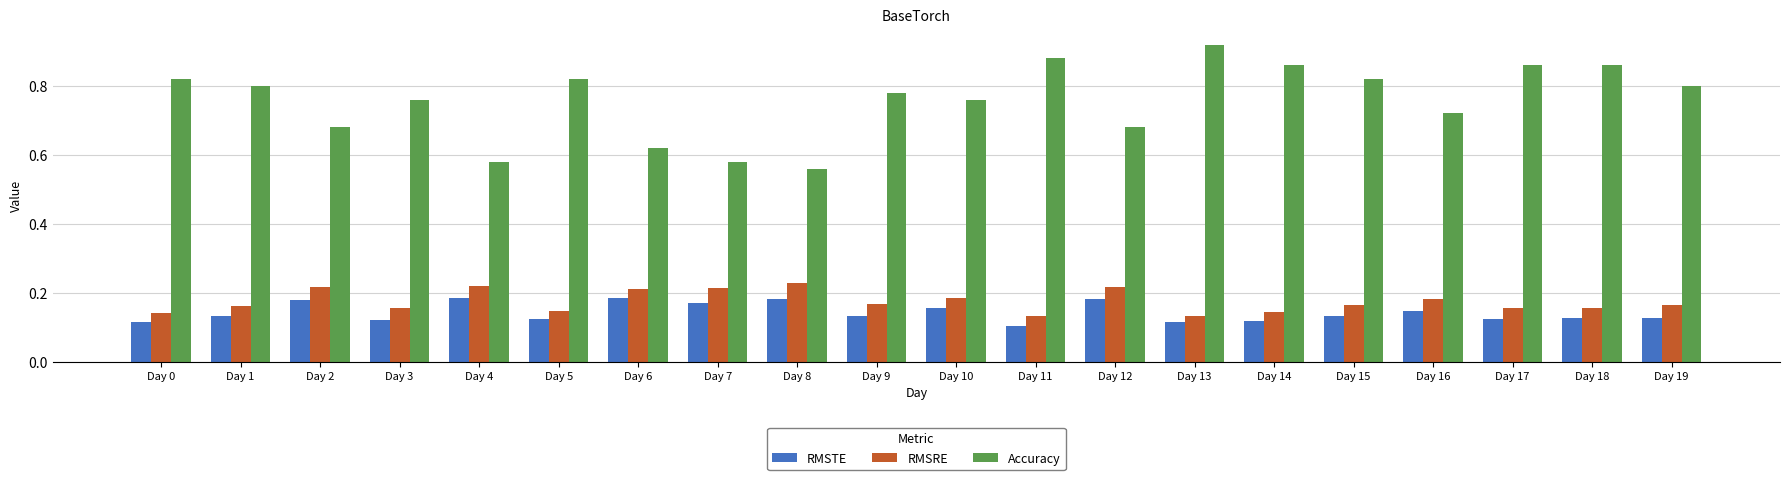

Rank the series by their maximum value, from highest to lowest.

Accuracy, RMSRE, RMSTE